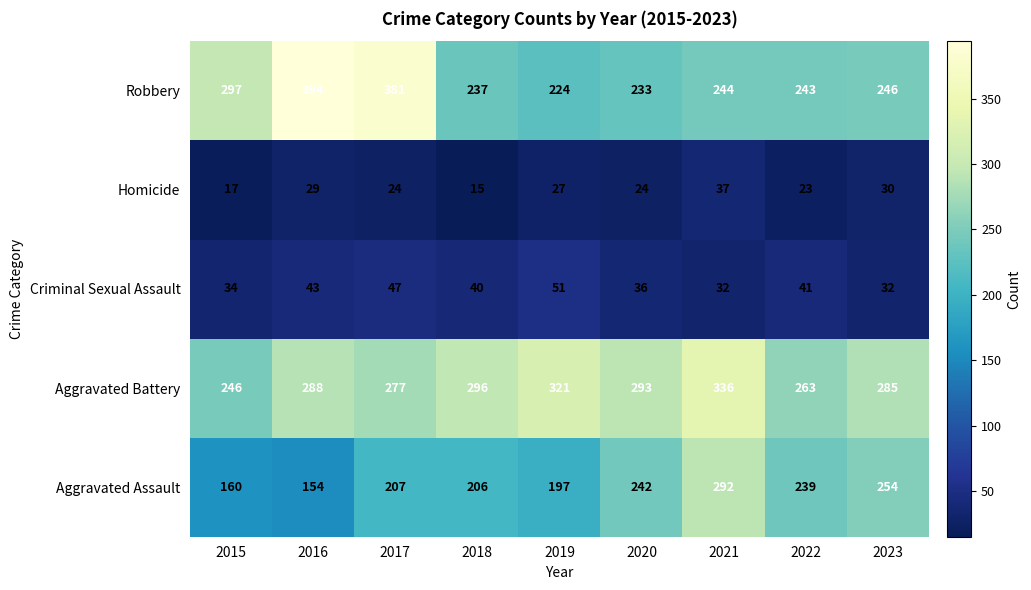

What is the maximum value for Homicide?

37